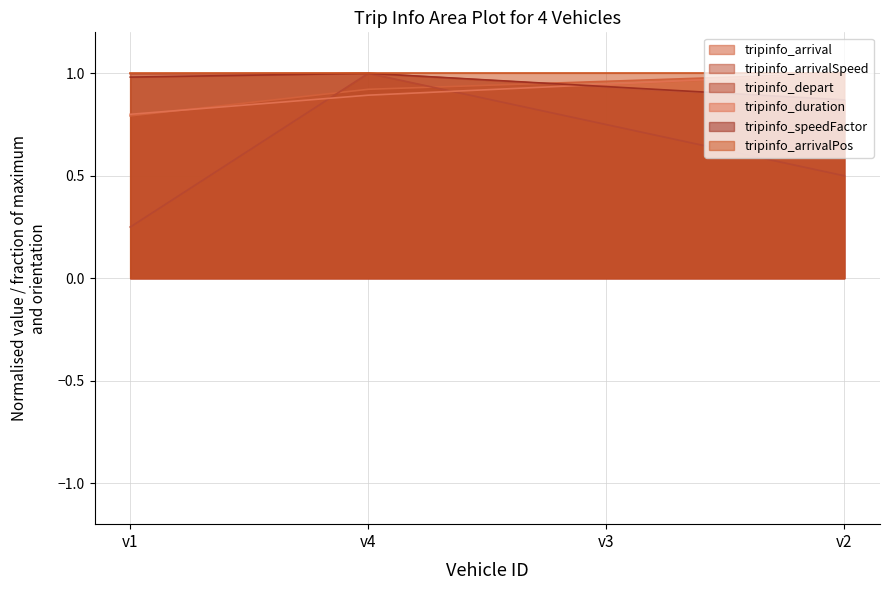

Where is tripinfo_arrivalSpeed nearest to the value 0?

v2